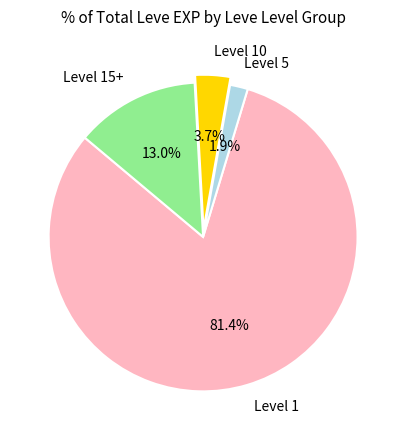

Combined, what portion of the pie is Level 5 and Level 1?

83.3%